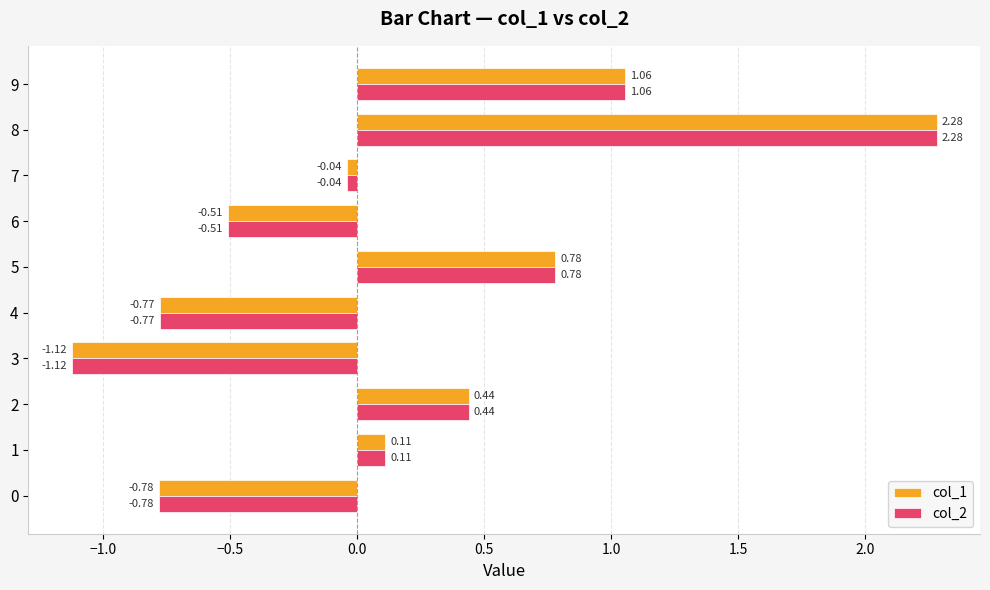

Is the value of col_2 at 6 greater than the value of col_1 at 2?

No